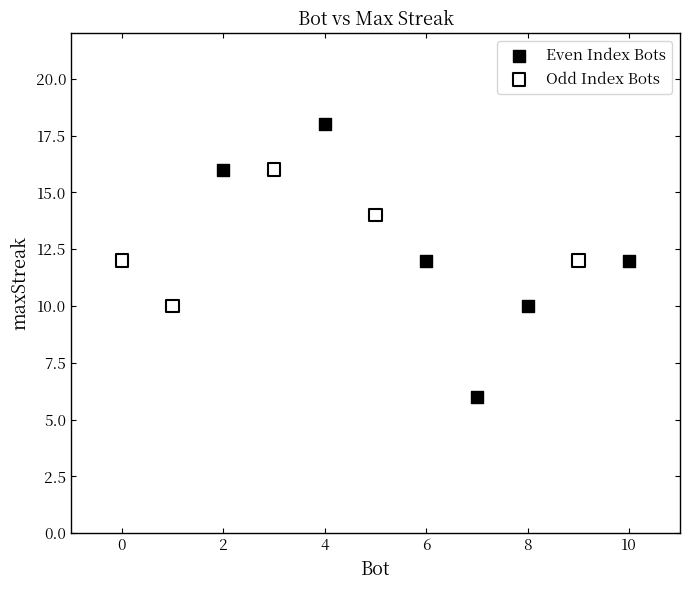

Which series reaches the minimum Y coordinate?

Even Index Bots